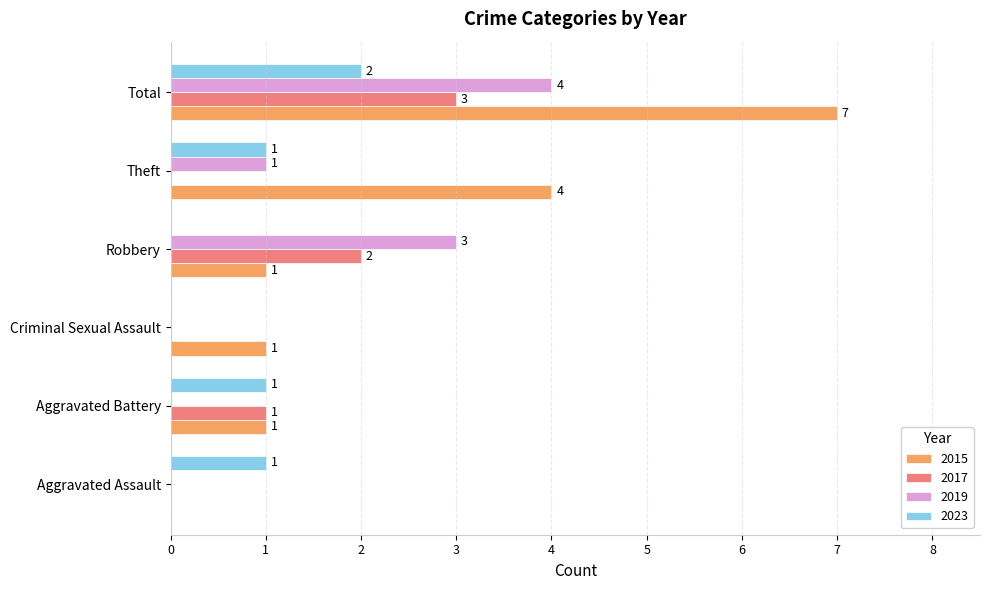

How many positive values does the 2023 series have?

4